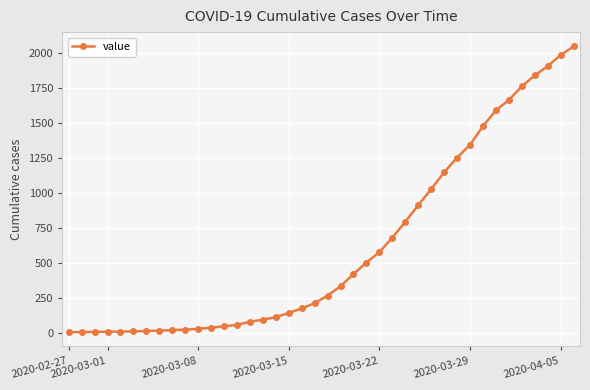

What is the greatest value displayed?

2047